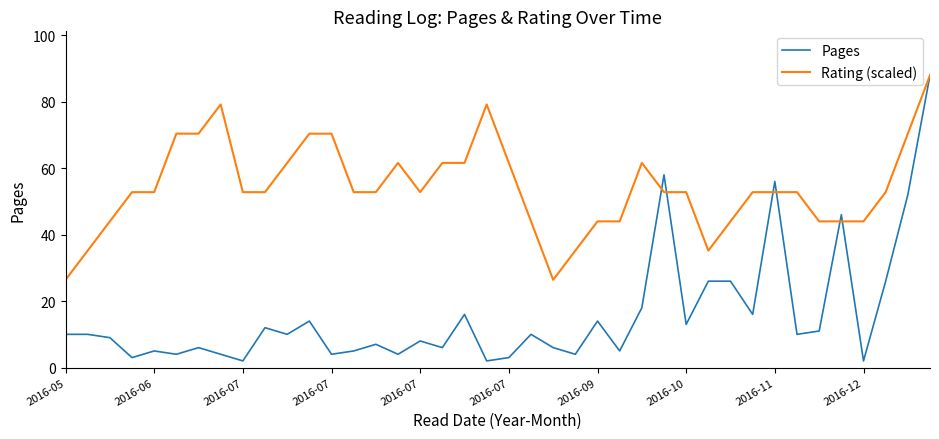

Reading right to left, list all the values displayed in this chart.

Pages: 88.0	52.0	26.0	2.0	46.0	11.0	10.0	56.0	16.0	26.0	26.0	13.0	58.0	18.0	5.0	14.0	4.0	6.0	10.0	3.0	2.0	16.0	6.0	8.0	4.0	7.0	5.0	4.0	14.0	10.0	12.0	2.0	4.0	6.0	4.0	5.0	3.0	9.0	10.0	10.0
Rating (scaled): 88.0	70.4	52.8	44.0	44.0	44.0	52.8	52.8	52.8	44.0	35.2	52.8	52.8	61.6	44.0	44.0	35.2	26.4	44.0	61.6	79.2	61.6	61.6	52.8	61.6	52.8	52.8	70.4	70.4	61.6	52.8	52.8	79.2	70.4	70.4	52.8	52.8	44.0	35.2	26.4